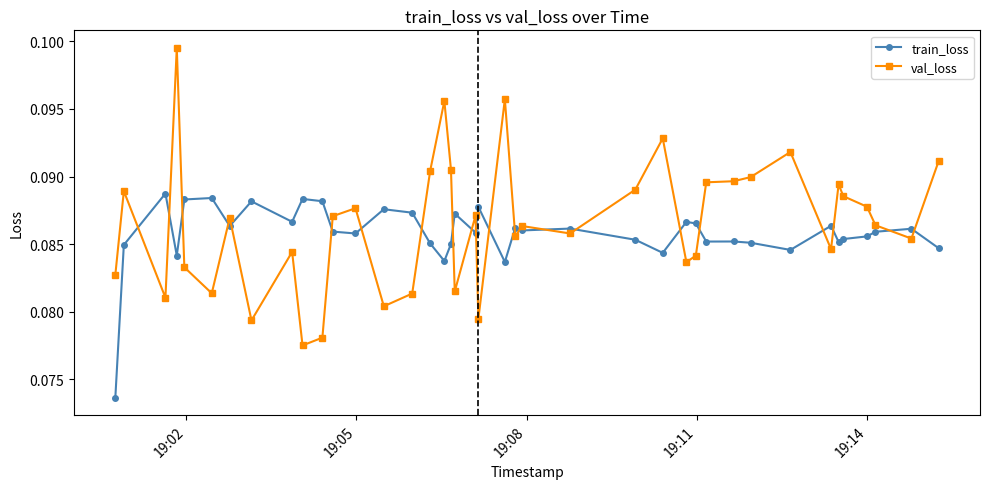

Count the val_loss values in the range 0 to 1.

40